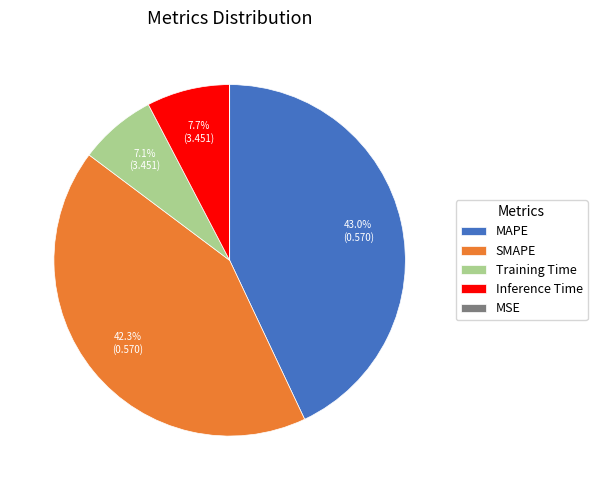

Which has a higher value, Inference Time or Training Time?

Inference Time